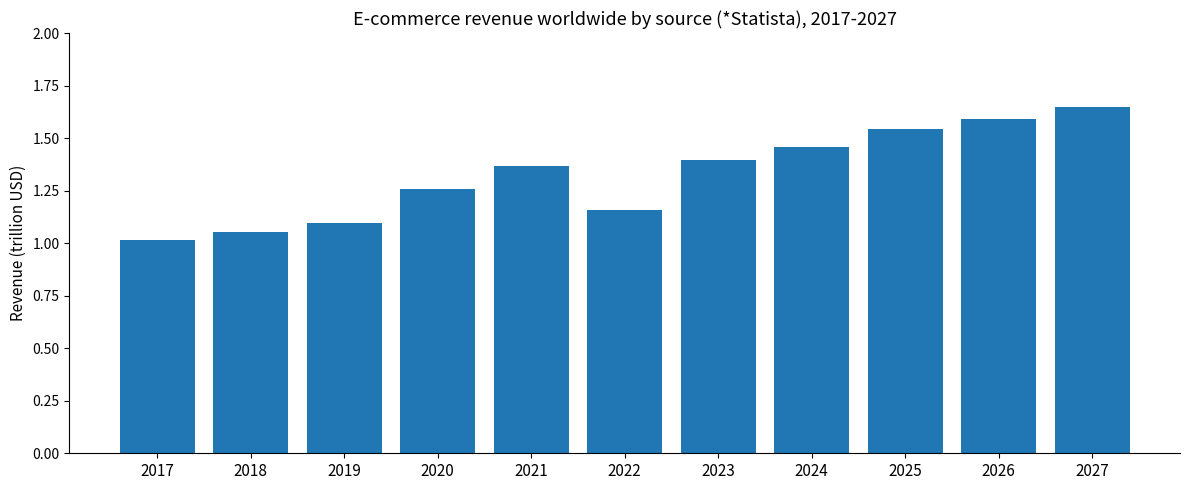

At which label is the value closest to 1?

2017